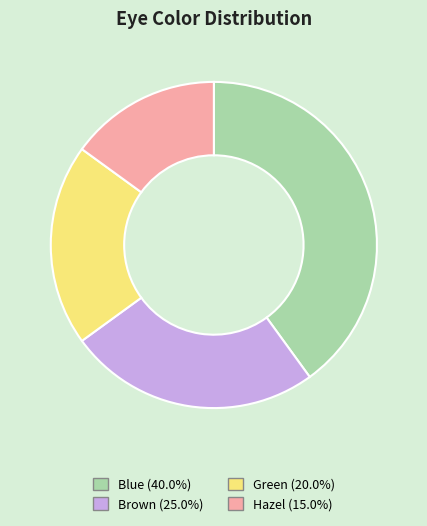

The Brown slice represents 32% of the pie. True or false?

False